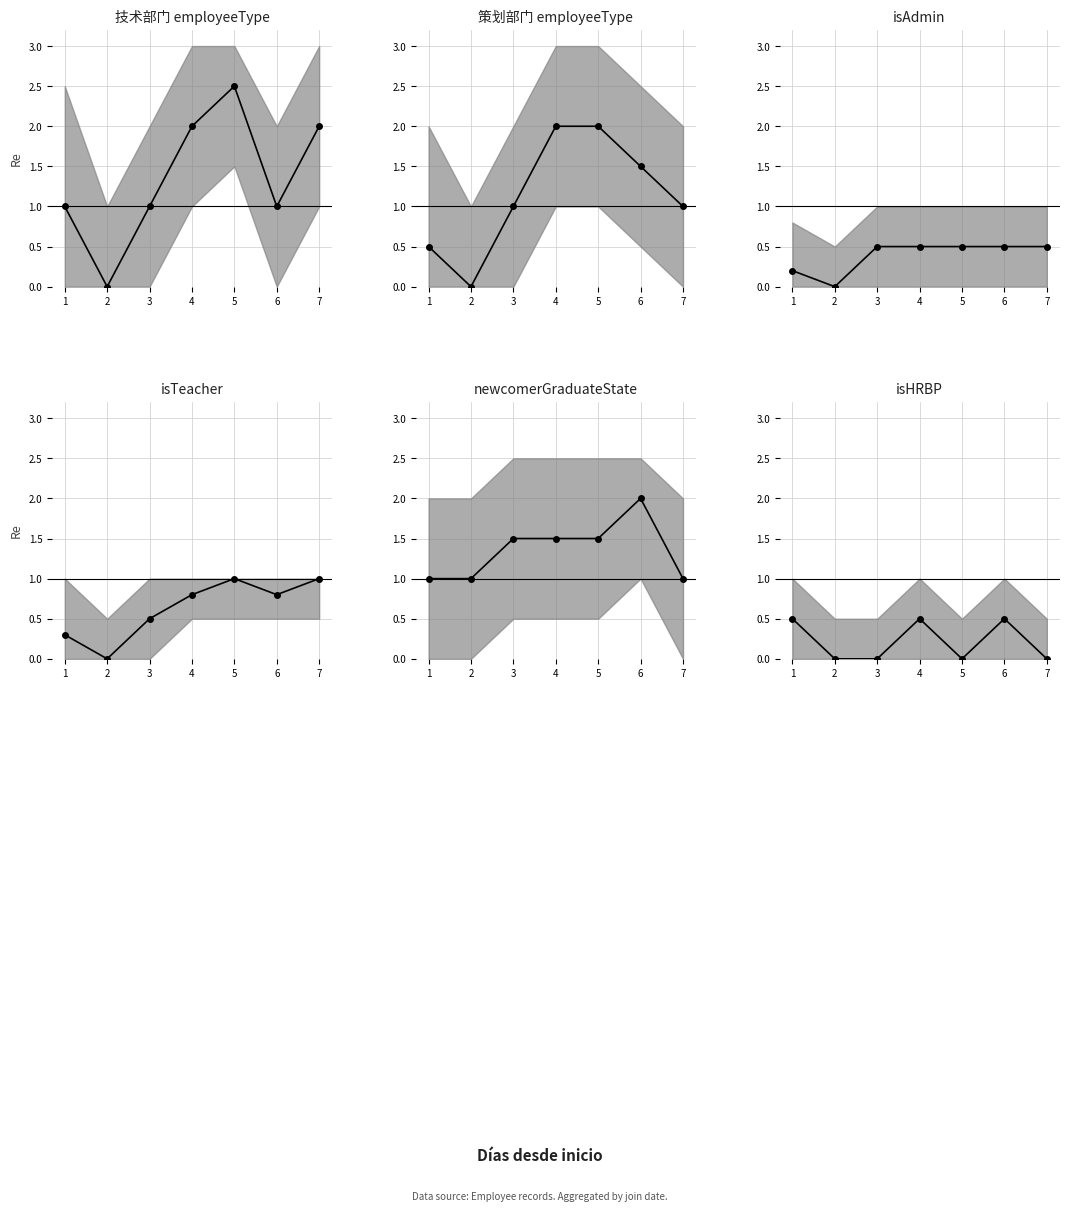

What is the difference between the second highest and minimum values in the isTeacher series?

1.0